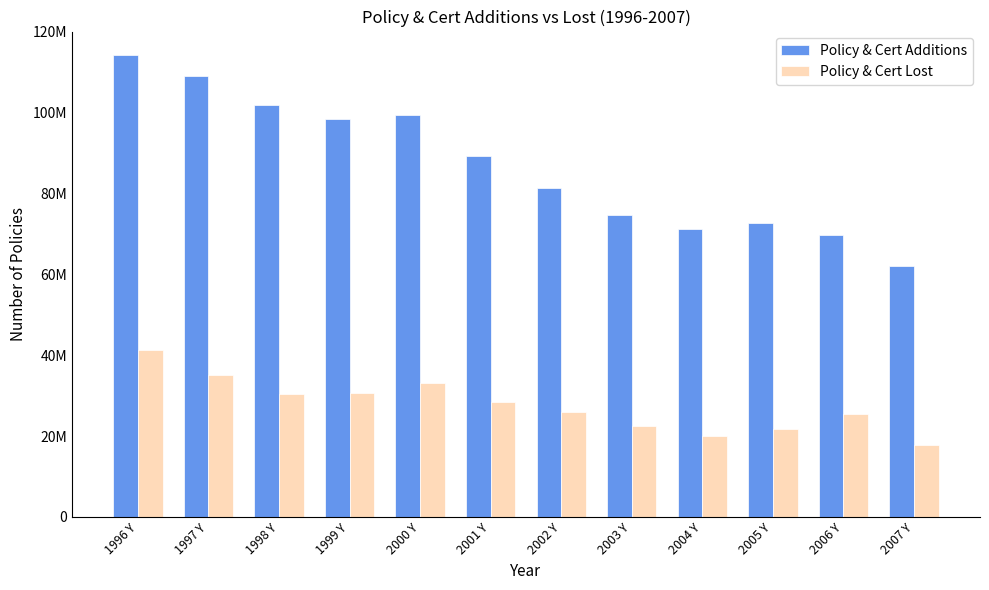

What is the minimum value for Policy & Cert Lost?

17903195